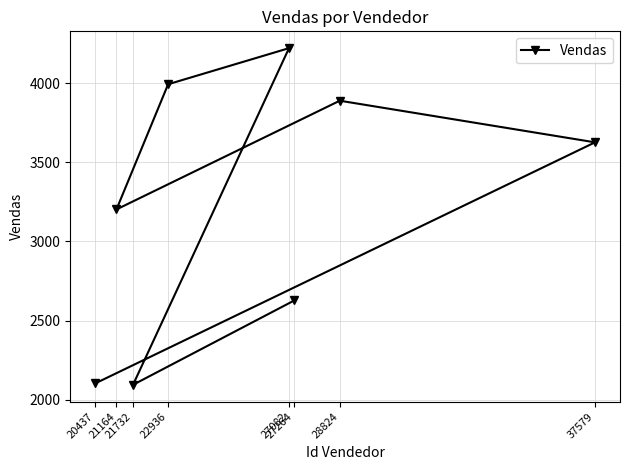

What is the approximate value at 21164, to the nearest 50?

3200